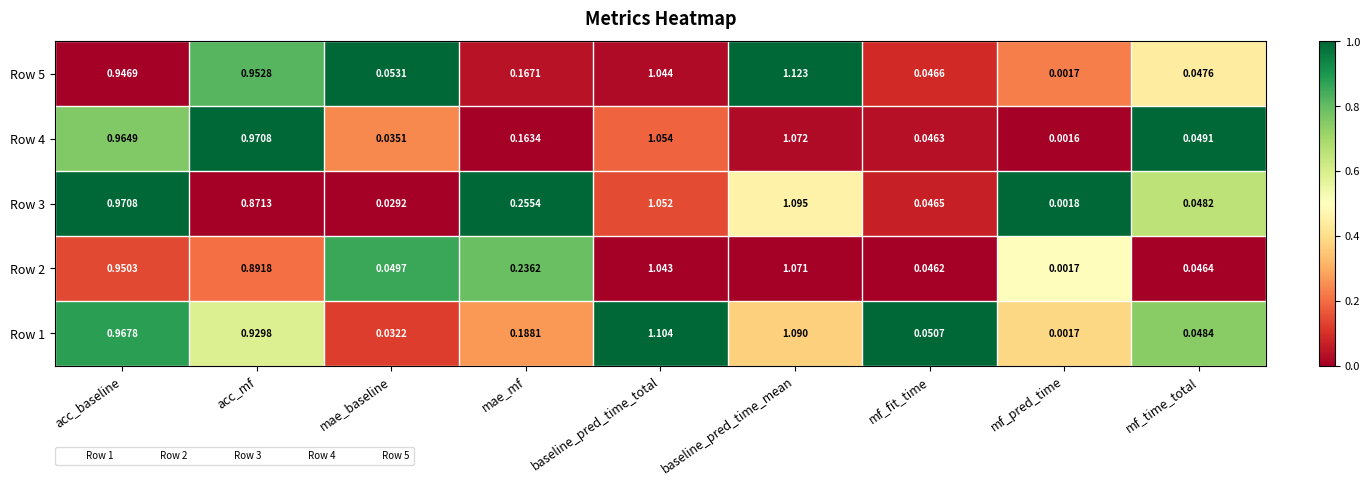

Between acc_mf and mae_mf, which series saw the biggest shift?

Row 4